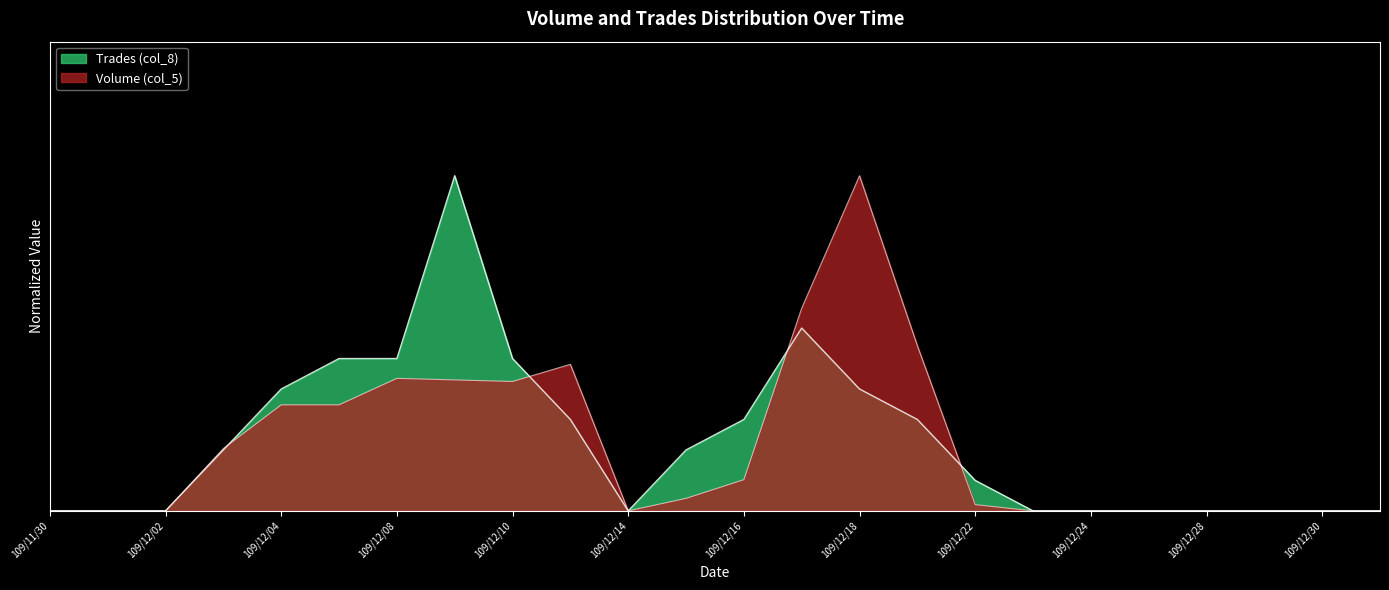

How many values in Trades (col_8) are above zero?

13